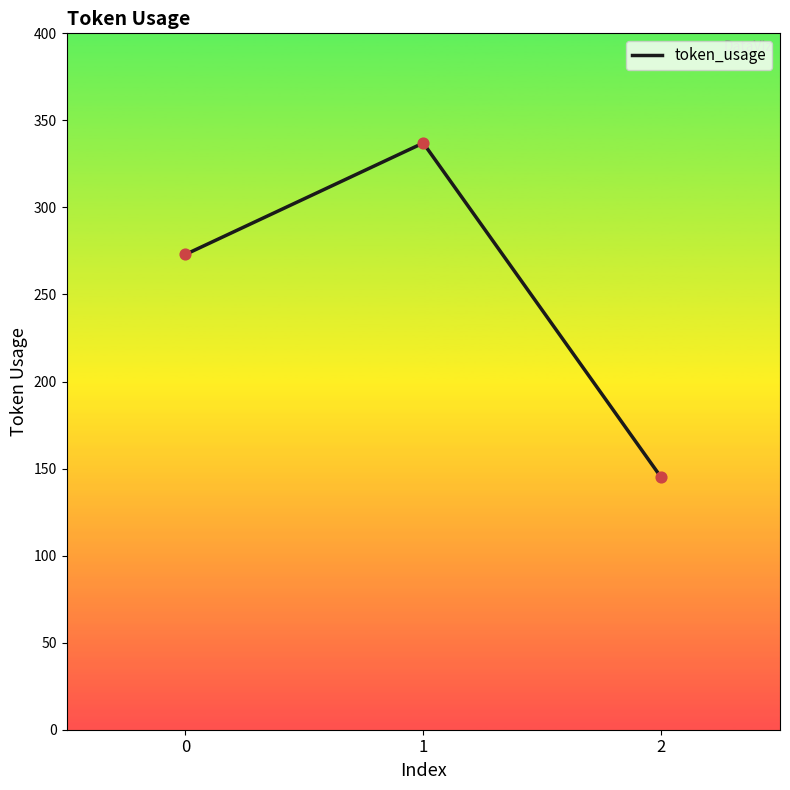

What is the change in value from 0 to 1?

+64